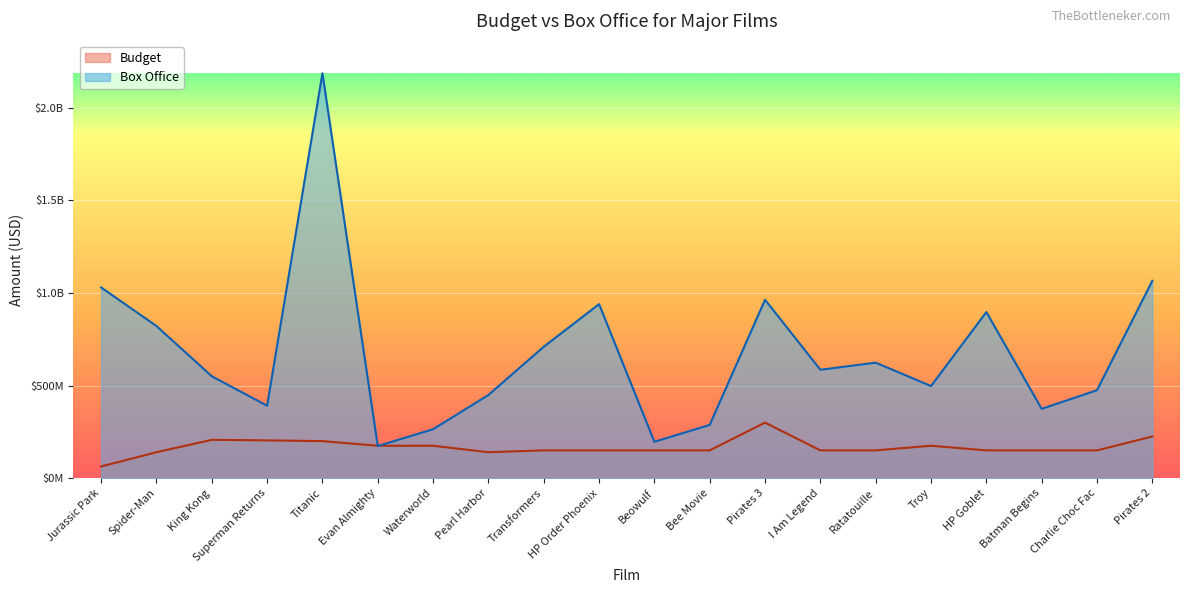

List the series in order of their peak value, lowest first.

Budget, Box Office